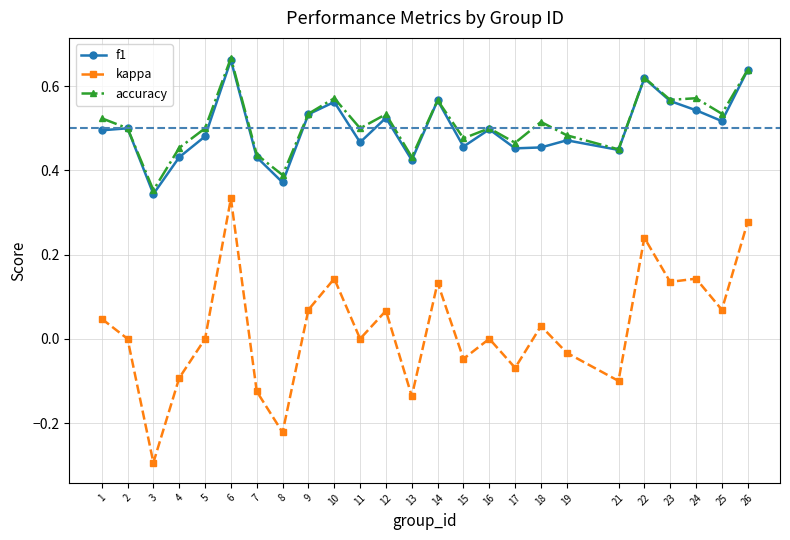

How many lines are shown in the chart?

3